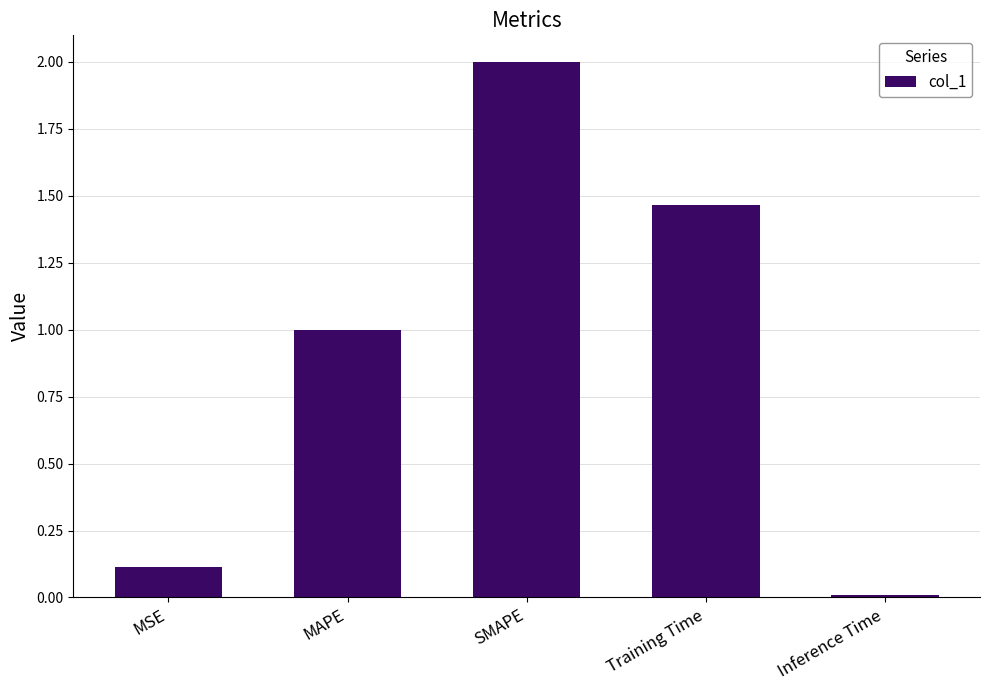

Approximately how many times larger is the value at MAPE compared to SMAPE?

0.5